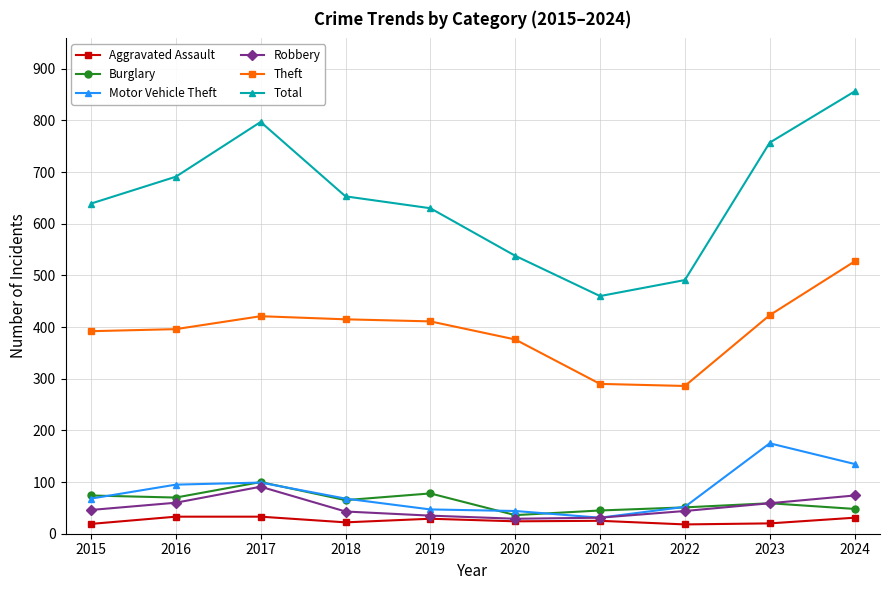

True or false: Theft has more than 0 points higher than both neighbors.

True